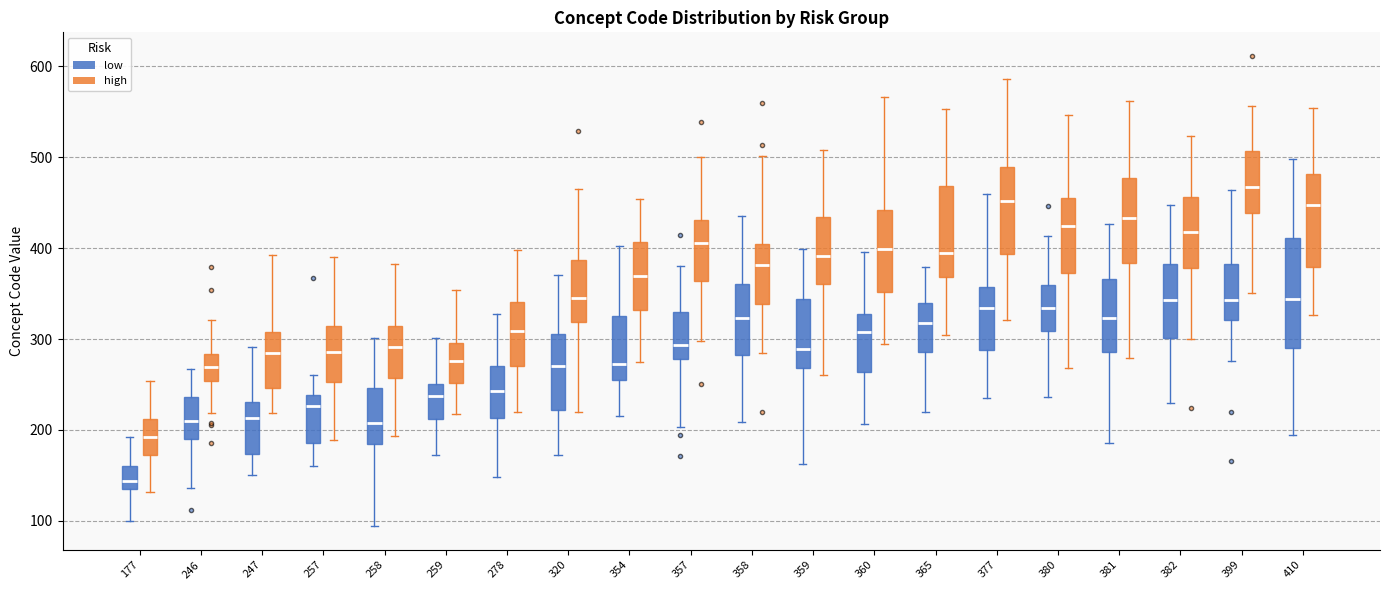

Comparing the boxes themselves (not the whiskers), which one is the tallest?

410 (low)